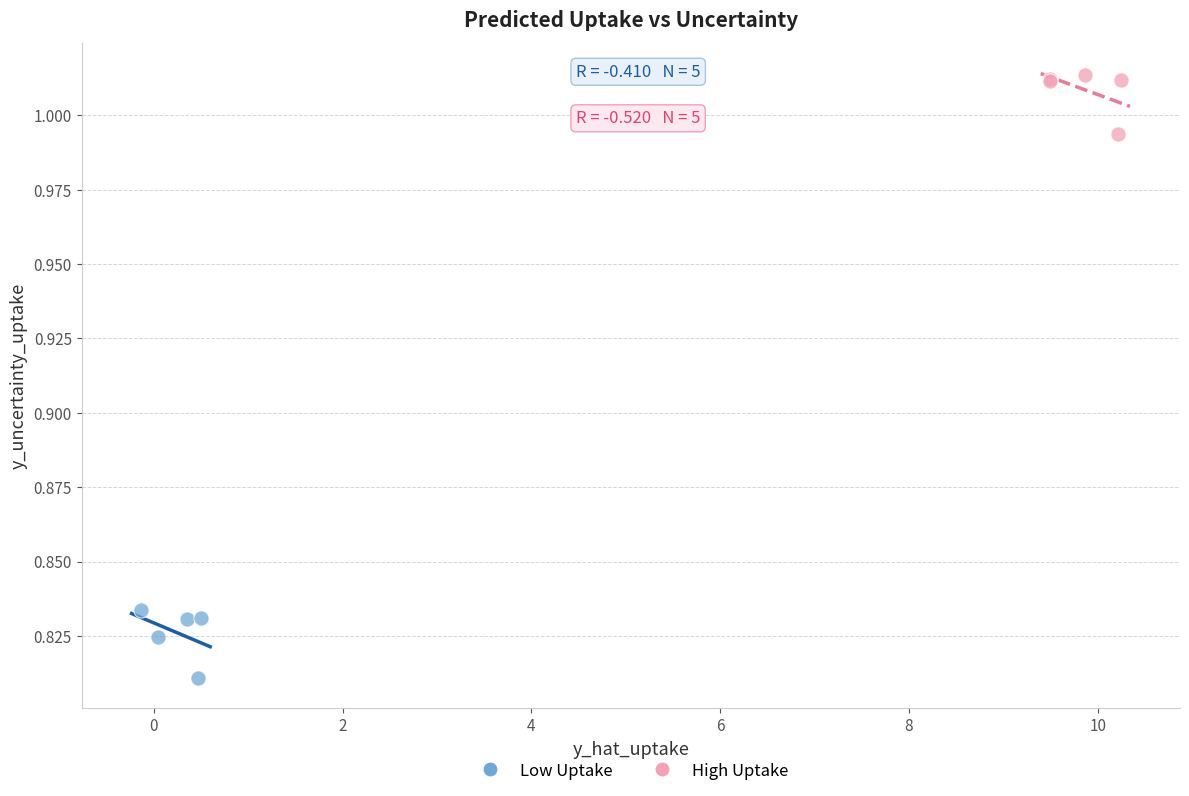

Which series contains the lowest Y value?

Low Uptake